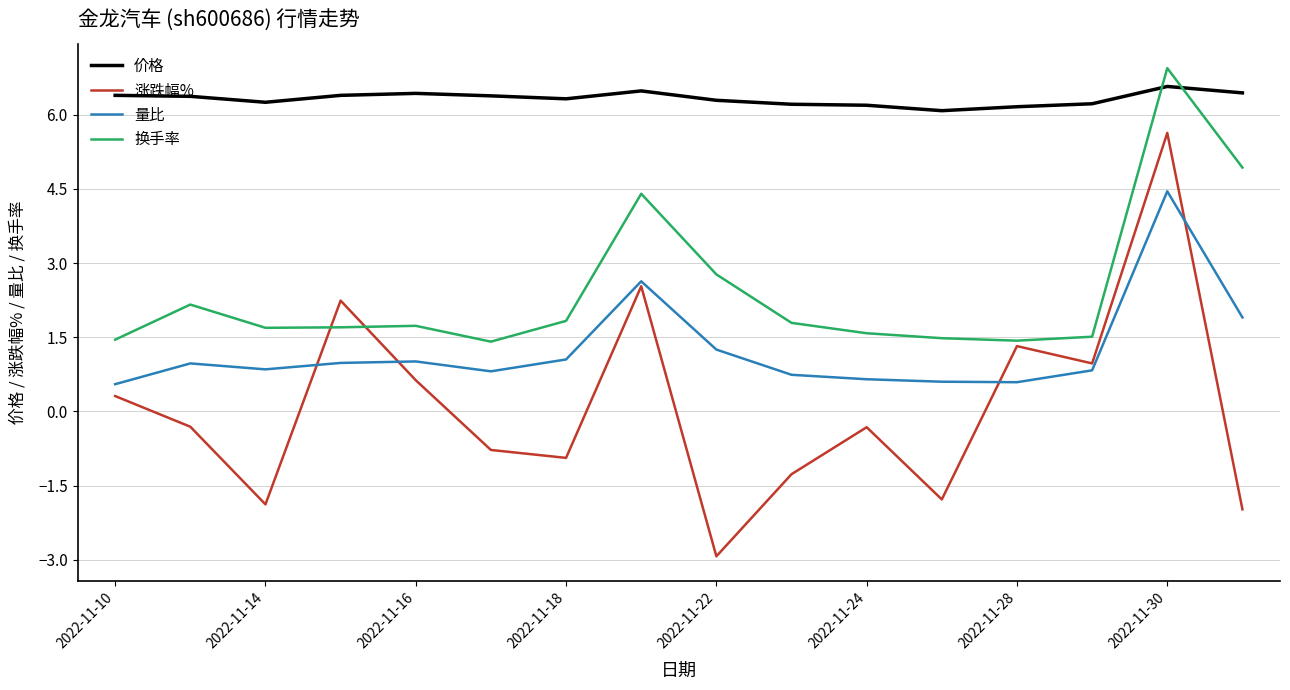

What is the average value of the 量比 series?

1.2